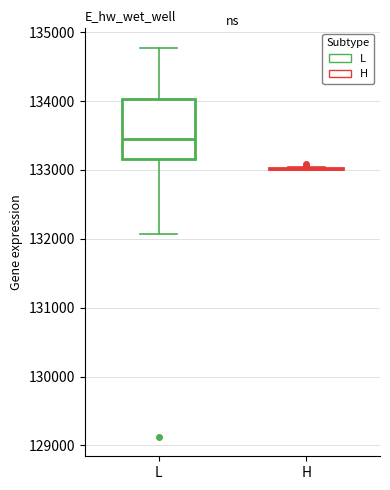

Reading left to right, transcribe this box plot: for each box, give where its median line is, the range the box spans, and where its two whiskers end, as read against the y-axis. The values are not printed on the chart, so give them approximately, as read against the axis.

L: median 133500, box 133200 to 134000, whiskers 132100 to 134800
H: box collapsed to a line at 133000, whiskers 133000 to 133000